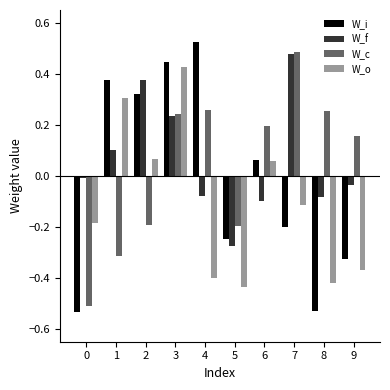

Rank the series at 1 from lowest to highest value.

W_c, W_f, W_o, W_i